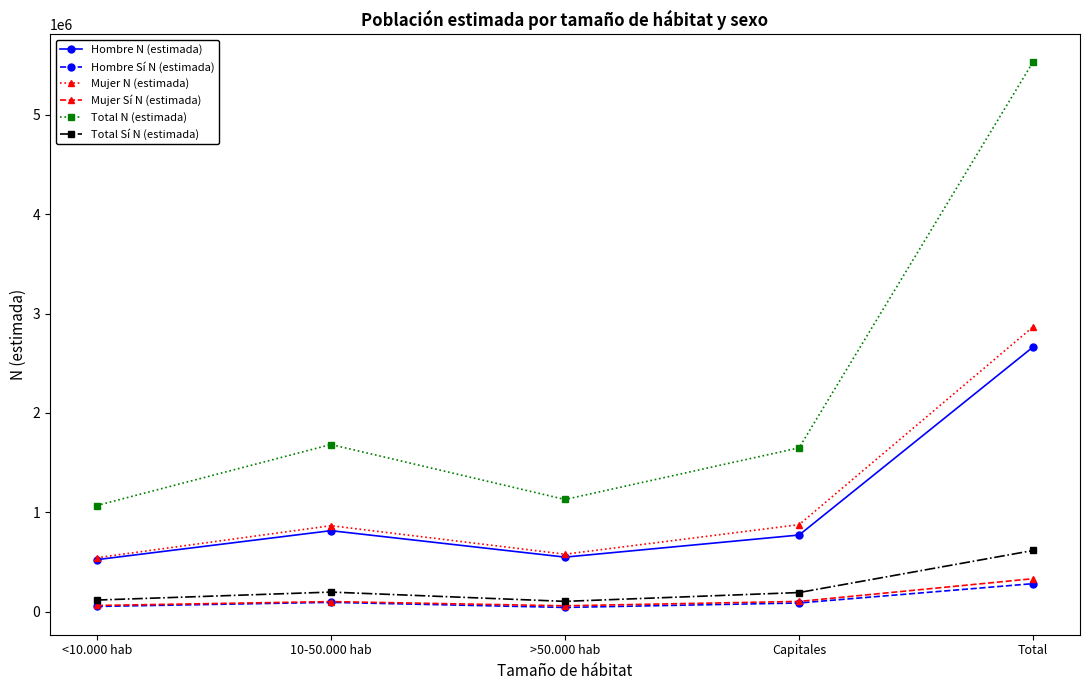

Does the chart display data point markers on the line(s)?

Yes